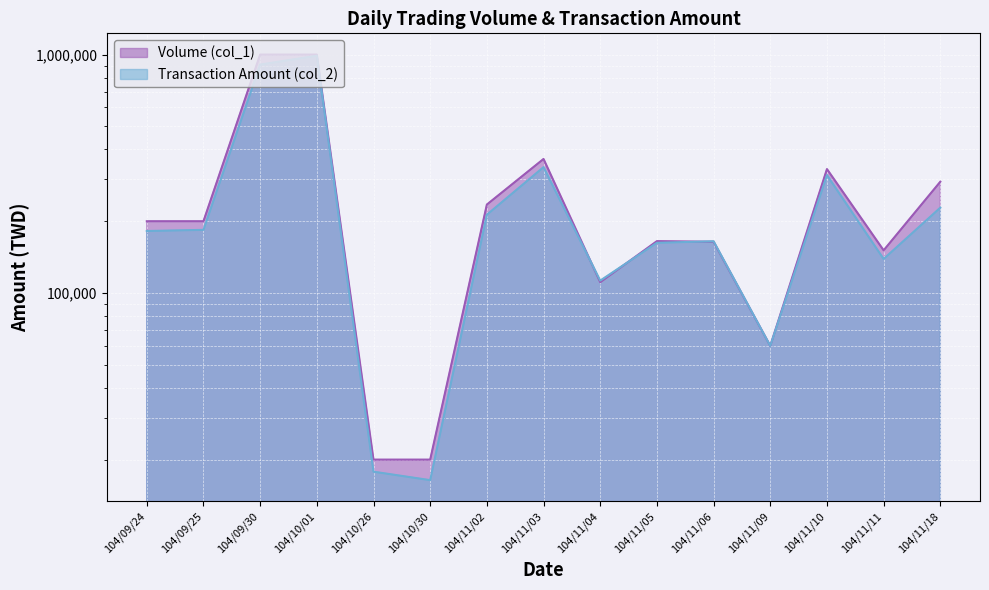

Rank the series by their average value, from highest to lowest.

Volume (col_1), Transaction Amount (col_2)